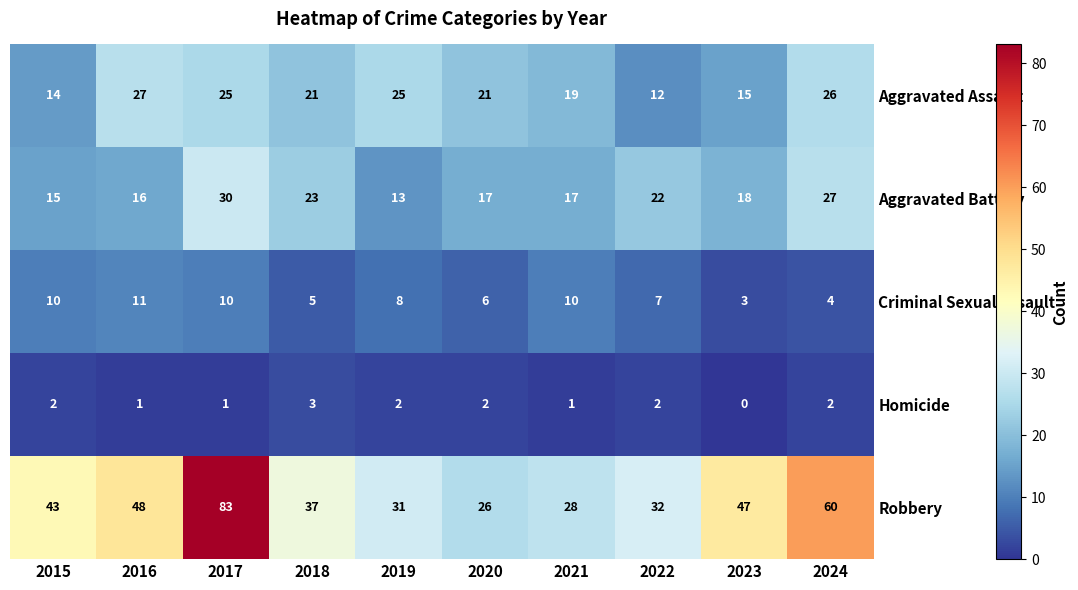

The Aggravated Battery series shows 13 at 2019. True or false?

True